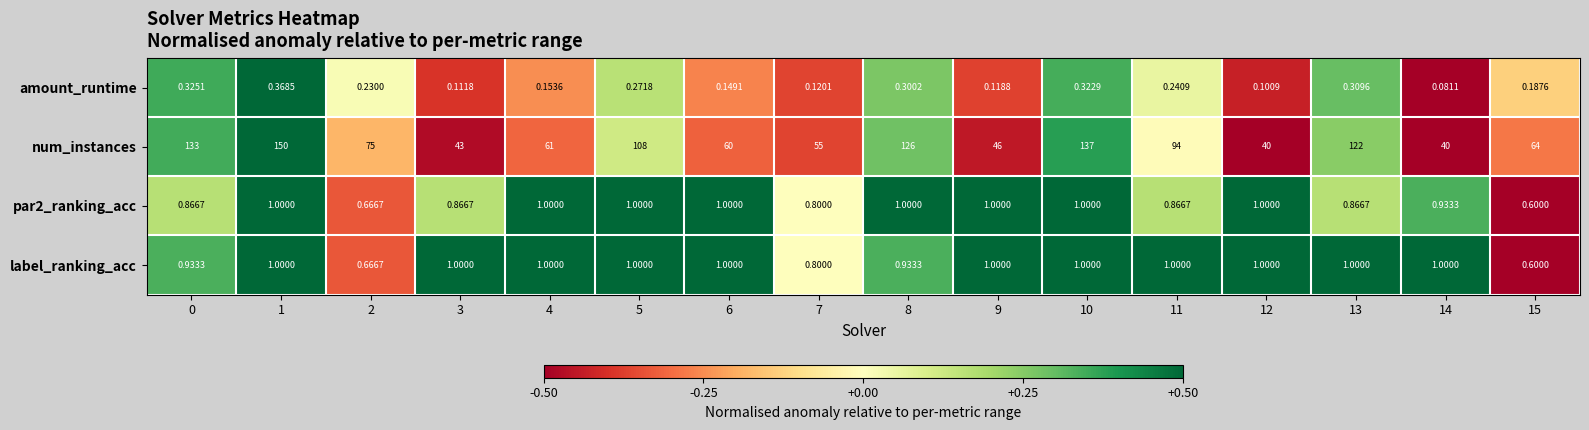

Which series has the largest total across all categories?

num_instances